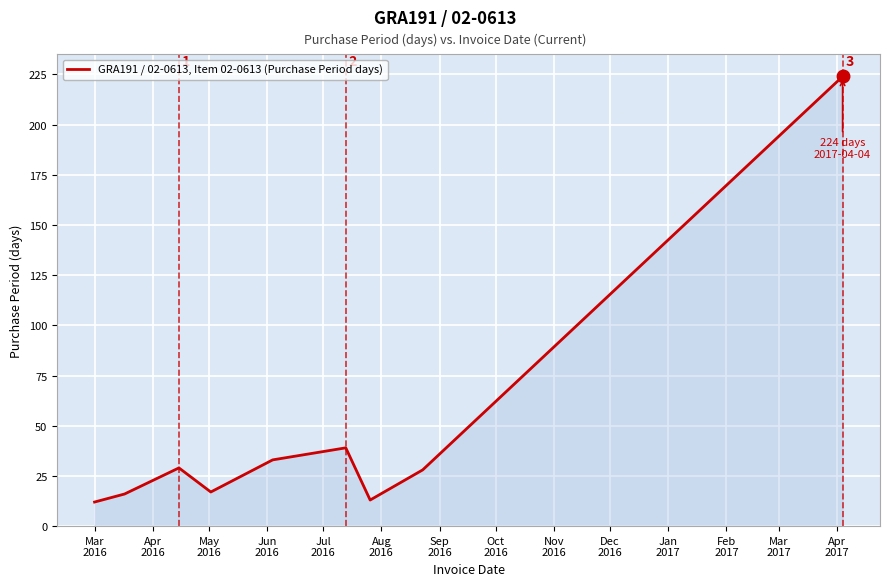

What is the greatest value displayed?

224